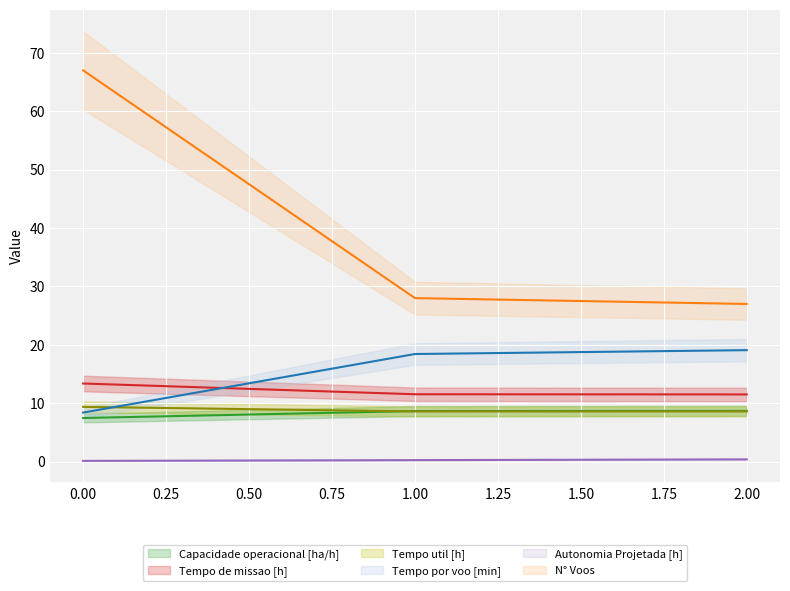

The Autonomia Projetada [h] series shows 0.3 at 1. True or false?

True